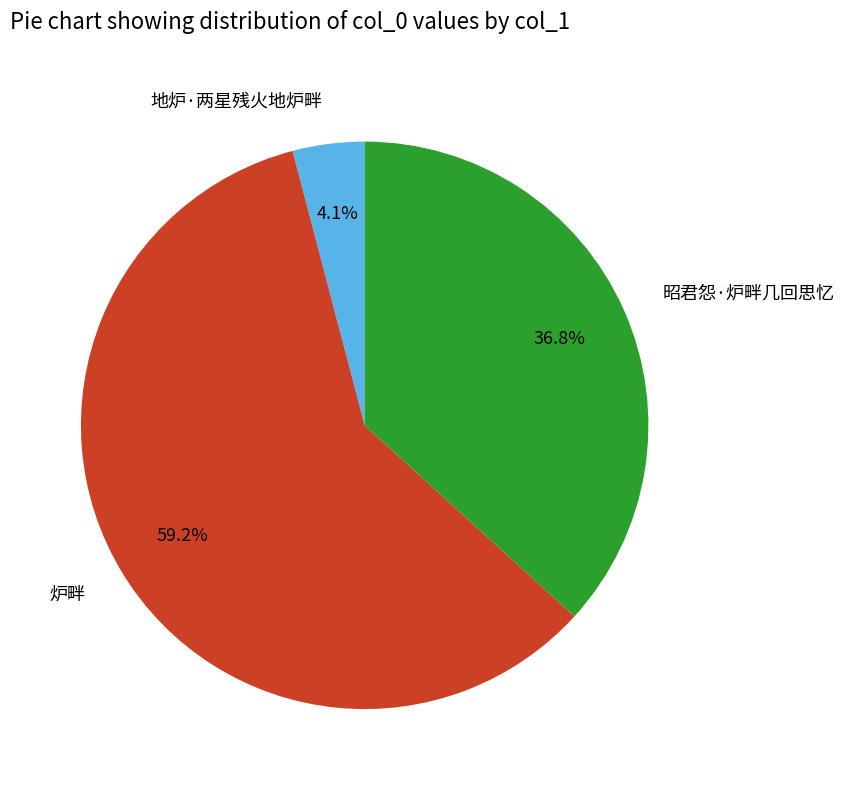

Does 地炉·两星残火地炉畔 represent more than half of the total?

No